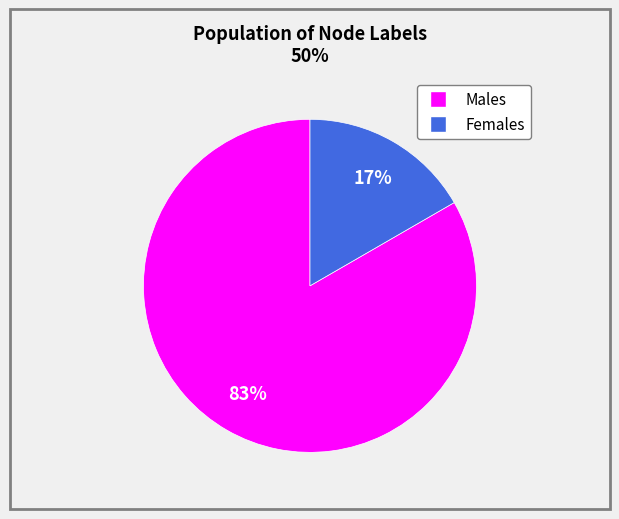

Is there a majority slice in this chart?

Yes